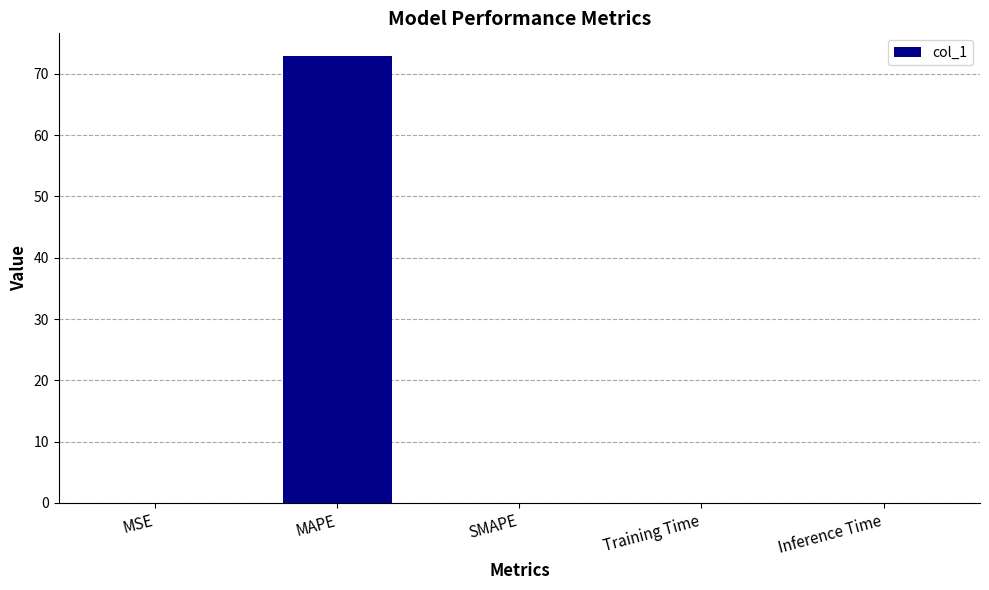

What is the average value?

14.6